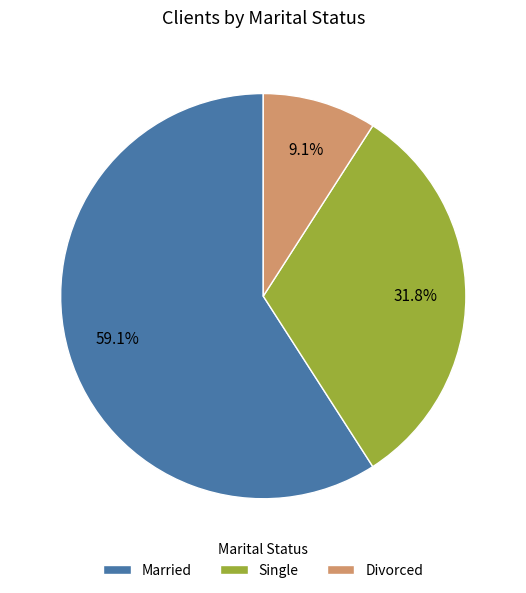

Which slice represents more than half of the pie?

Married